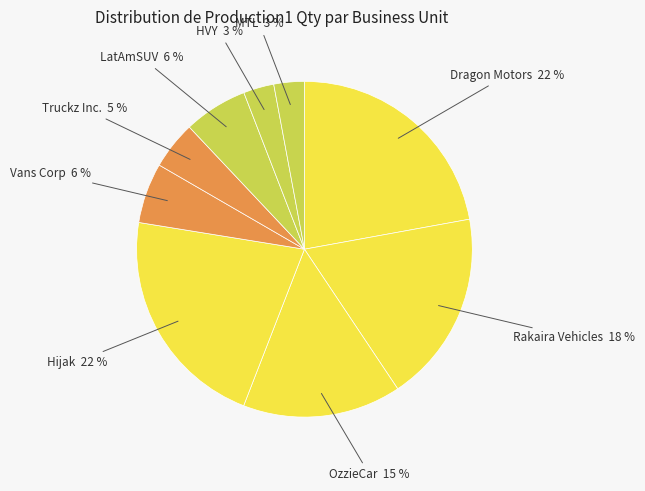

Do Rakaira Vehicles and Vans Corp together represent more than half of the pie?

No